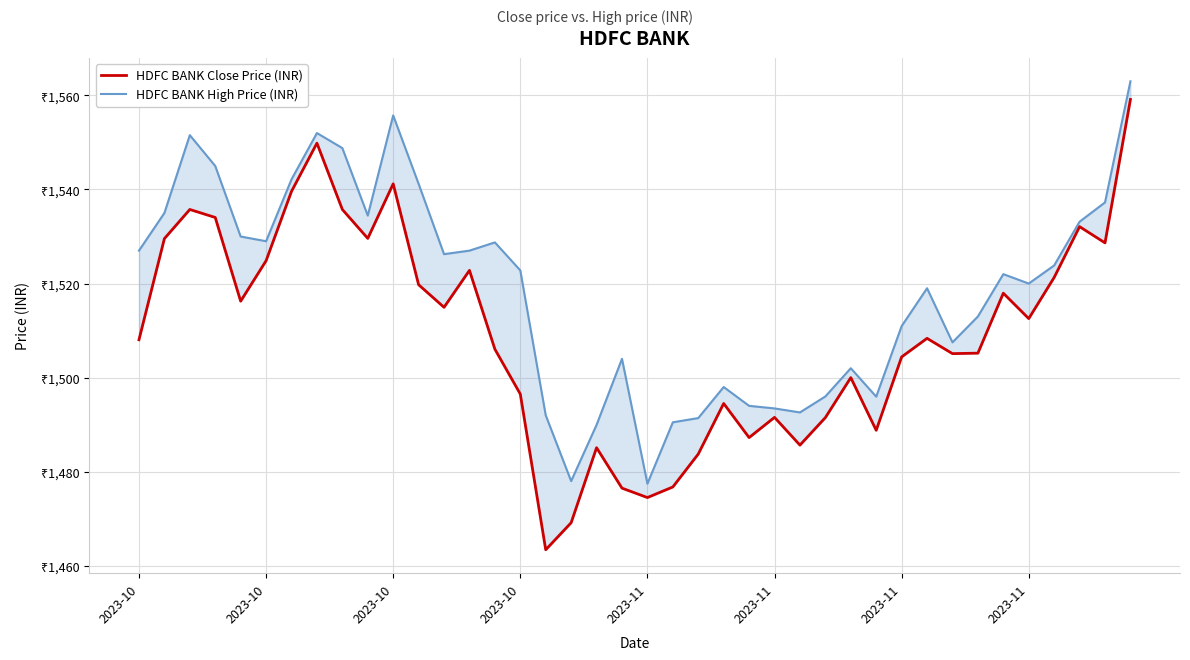

In HDFC BANK Close Price (INR), how many points are lower than both neighbors (excluding endpoints)?

11